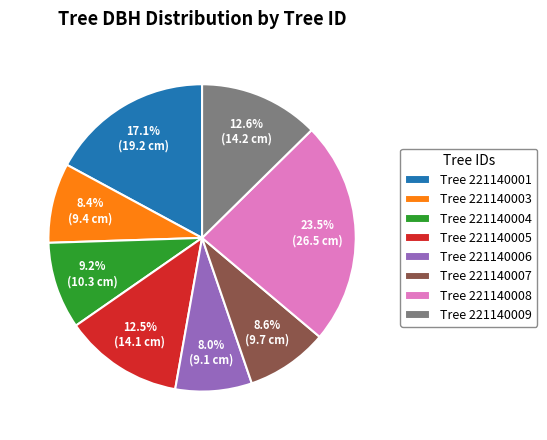

Combined, do Tree 221140009 and Tree 221140003 account for over 50%?

No